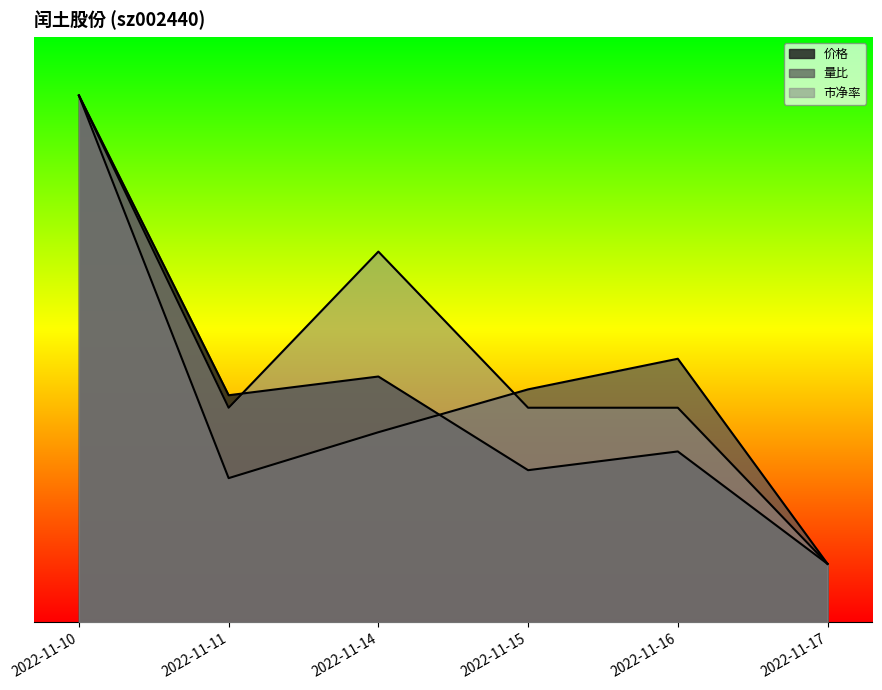

Which has a higher value, 2022-11-10 or 2022-11-15?

2022-11-10